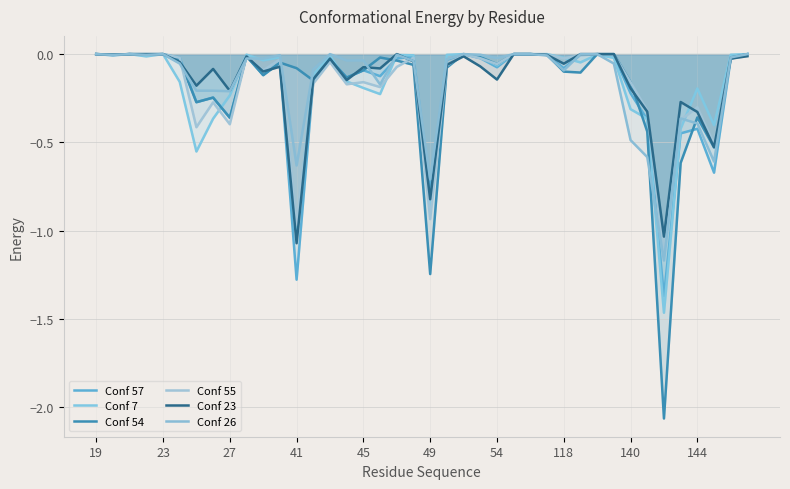

What is the average value of the Conf 26 series?

-0.2